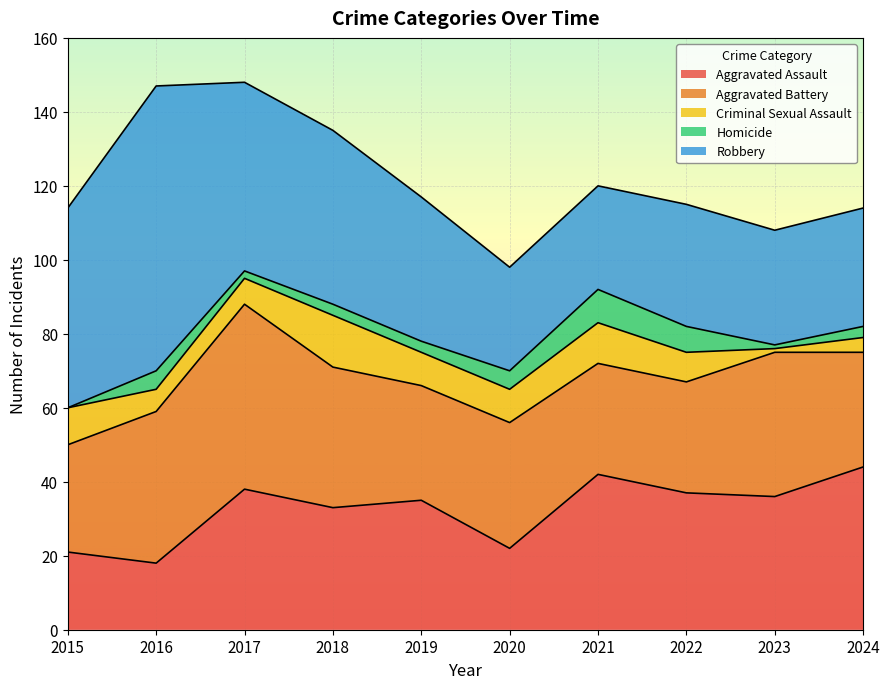

At which label does Robbery first exceed 39?

2015